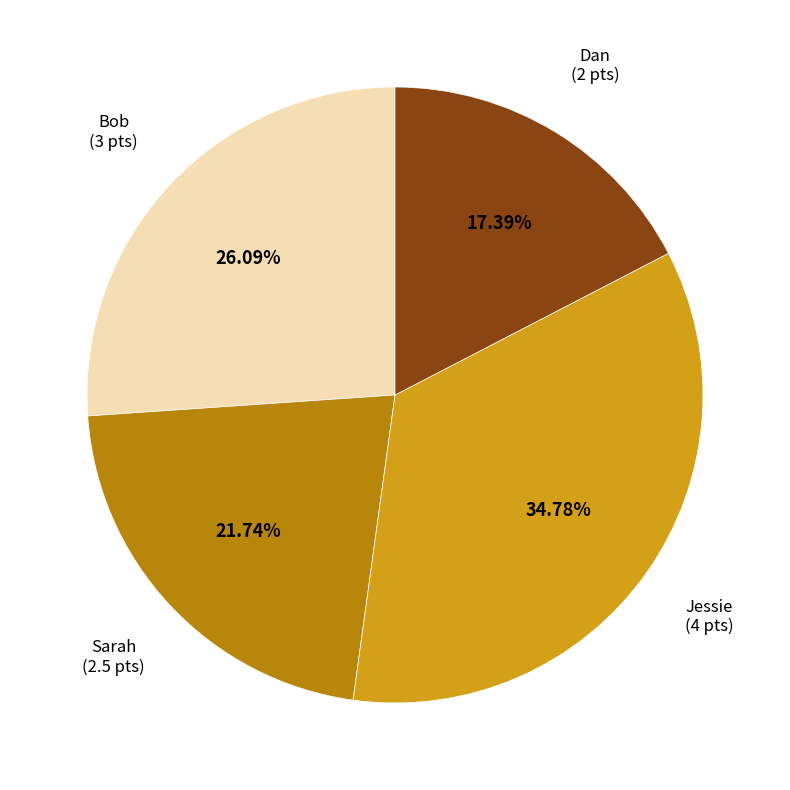

Does any single category account for the majority?

No